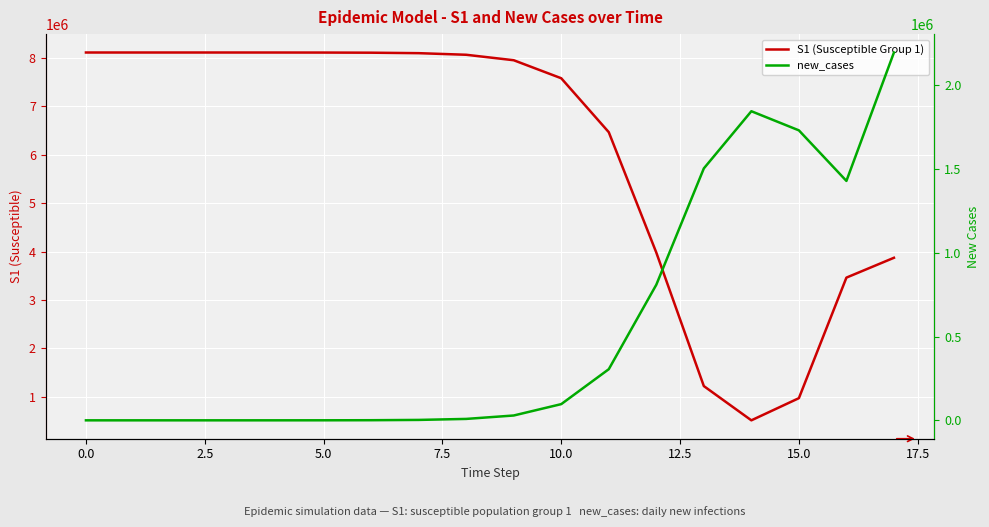

Which series ends up on top after the final intersection of S1 (Susceptible Group 1) and new_cases?

S1 (Susceptible Group 1)